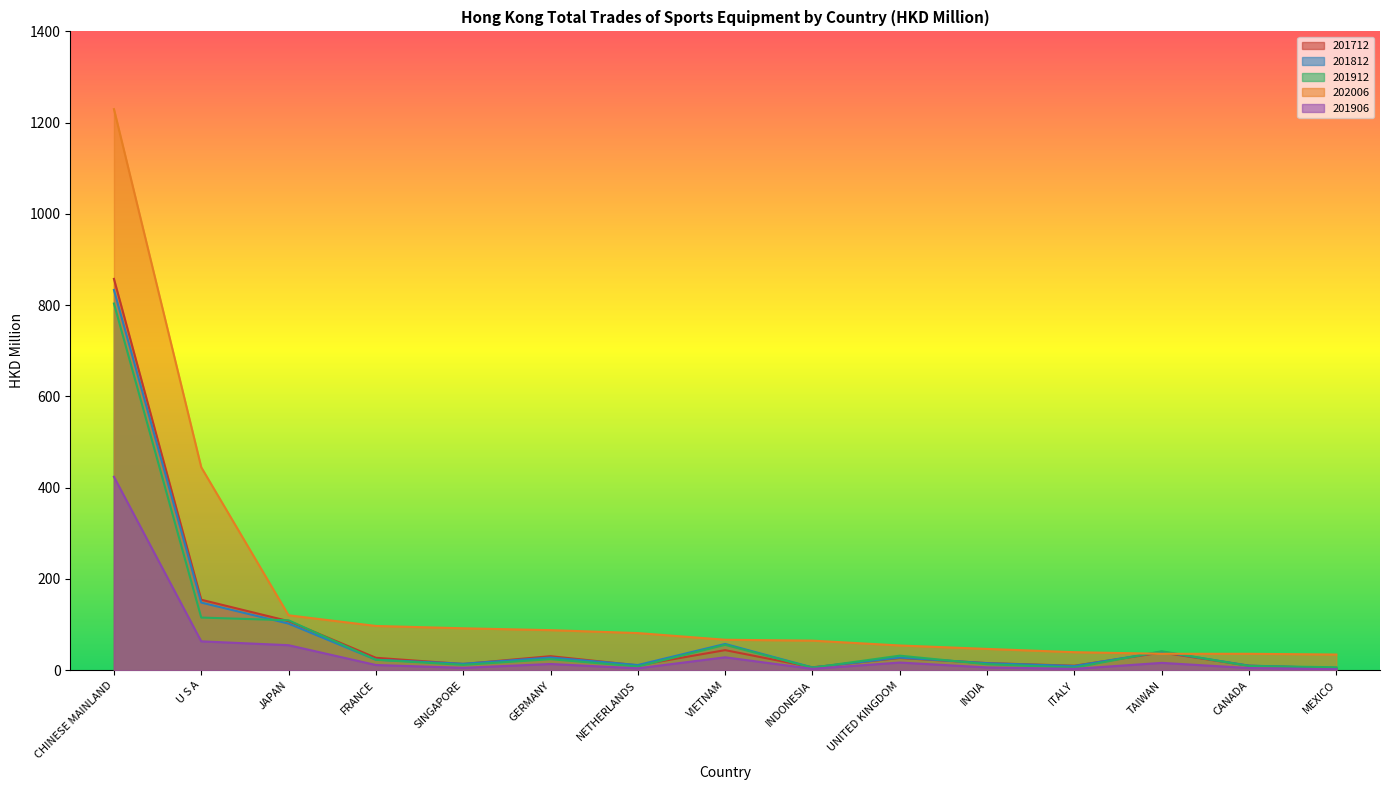

List the series in order of their peak value, highest first.

202006, 201712, 201812, 201912, 201906